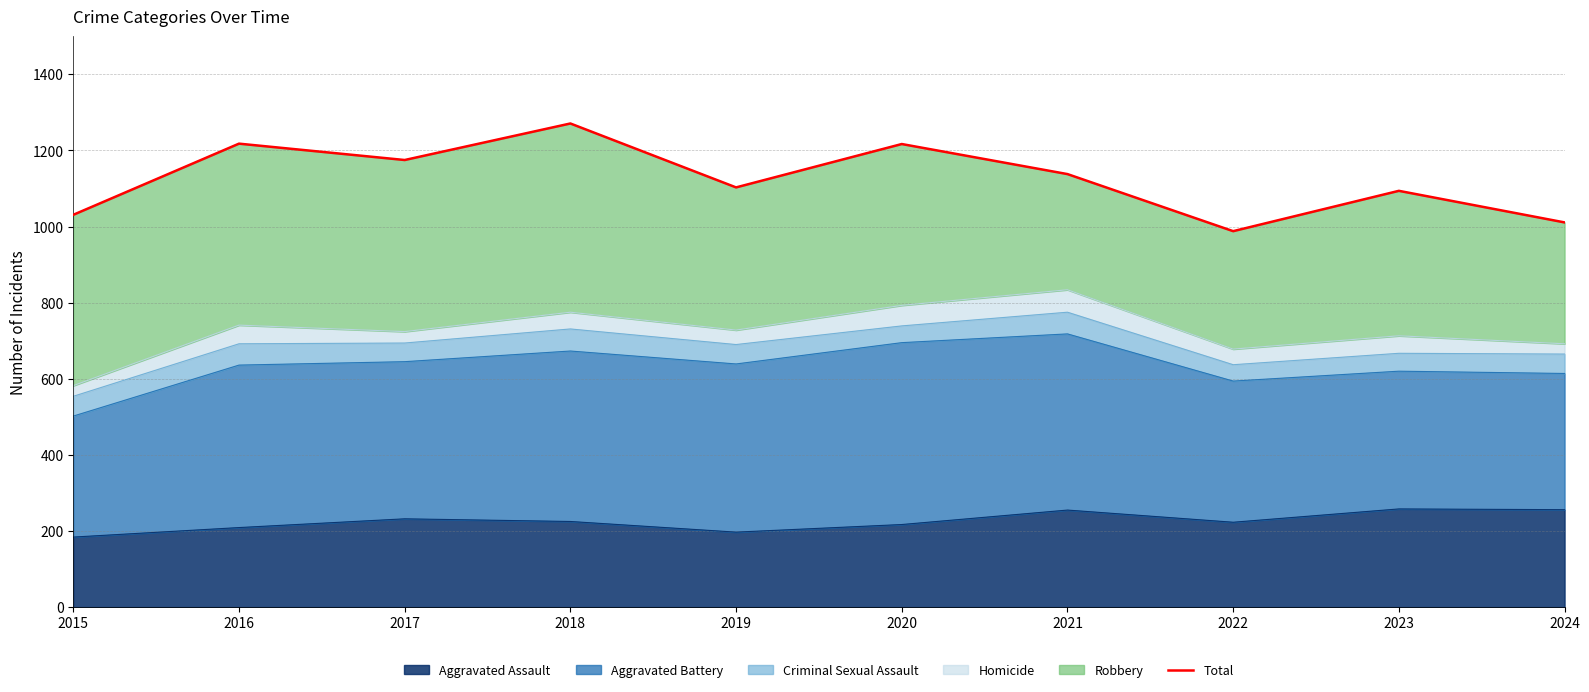

How many lines are shown in the chart?

1